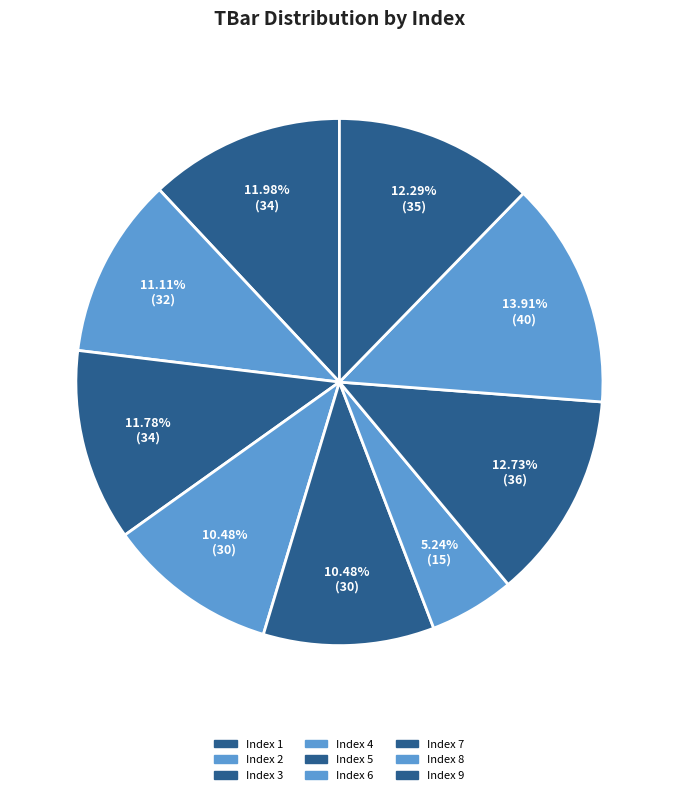

How many slices are in this pie chart?

9